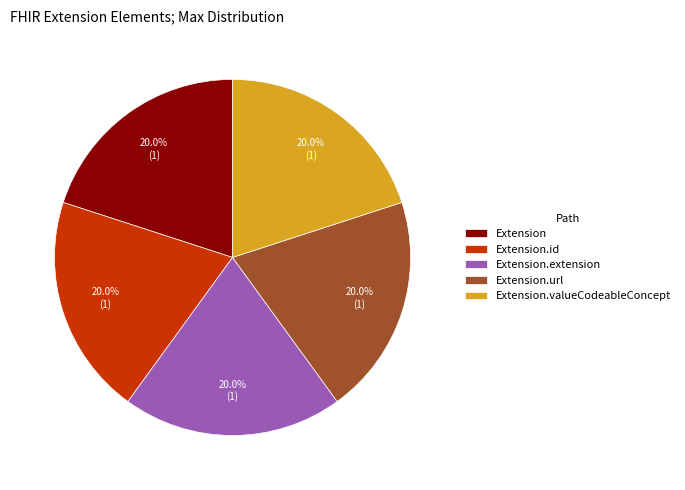

Is there any slice that represents more than half of the pie?

No